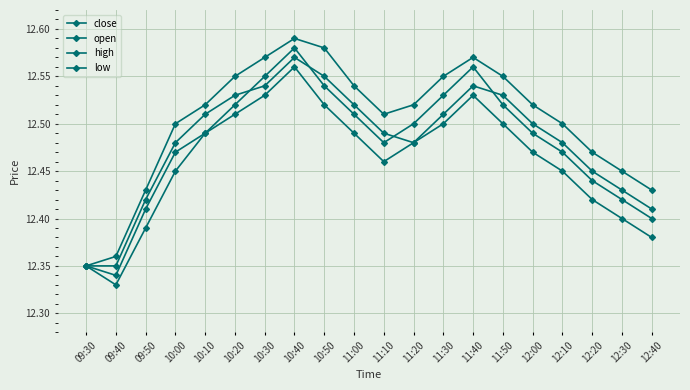

Reading left to right, what are all the values shown in this chart?

close: 12.3	12.3	12.4	12.5	12.5	12.5	12.6	12.6	12.5	12.5	12.5	12.5	12.5	12.6	12.5	12.5	12.5	12.4	12.4	12.4
open: 12.3	12.3	12.4	12.5	12.5	12.5	12.5	12.6	12.6	12.5	12.5	12.5	12.5	12.5	12.5	12.5	12.5	12.4	12.4	12.4
high: 12.3	12.4	12.4	12.5	12.5	12.6	12.6	12.6	12.6	12.5	12.5	12.5	12.6	12.6	12.6	12.5	12.5	12.5	12.4	12.4
low: 12.3	12.3	12.4	12.4	12.5	12.5	12.5	12.6	12.5	12.5	12.5	12.5	12.5	12.5	12.5	12.5	12.4	12.4	12.4	12.4